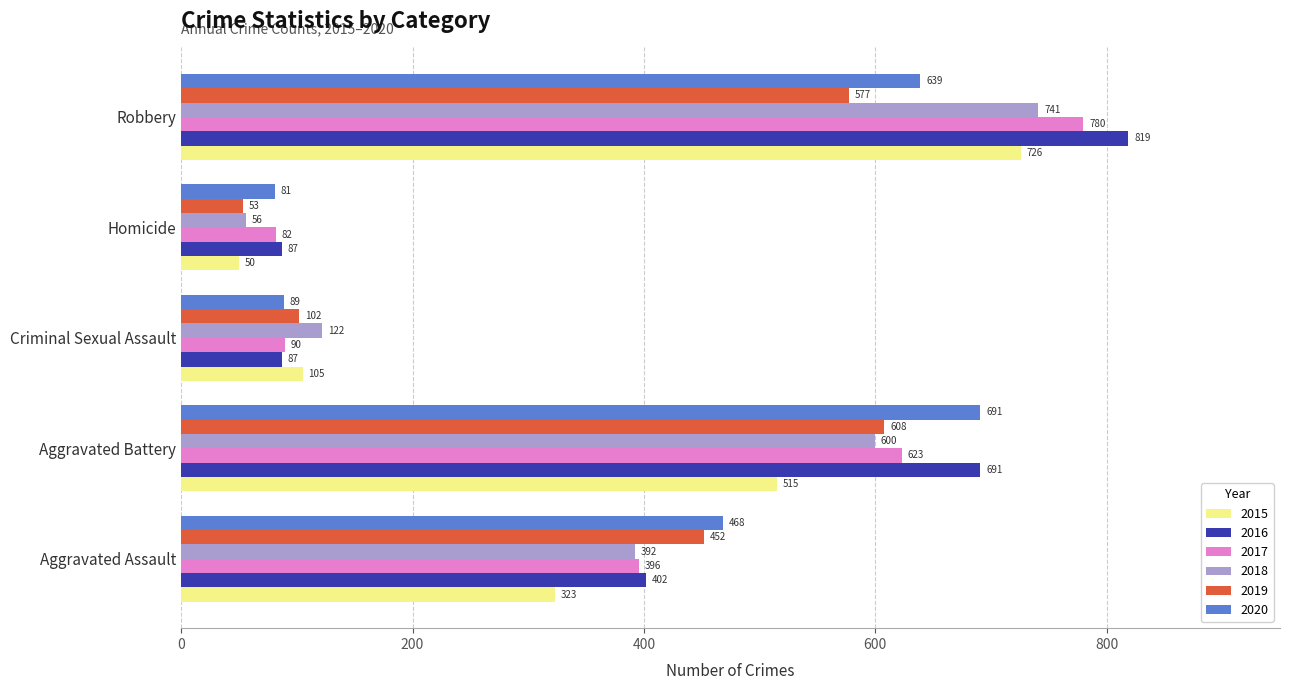

How many series are shown in this chart?

6